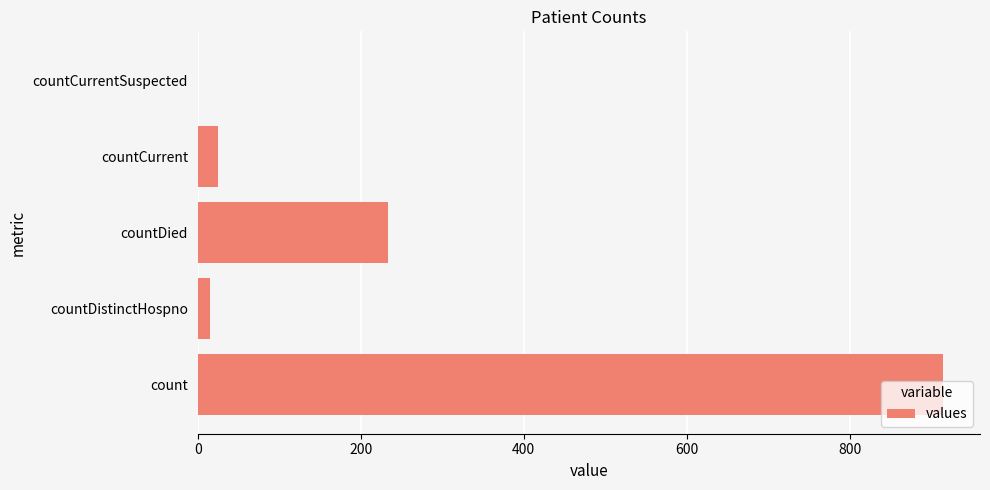

The value at countCurrent is 25. True or false?

True